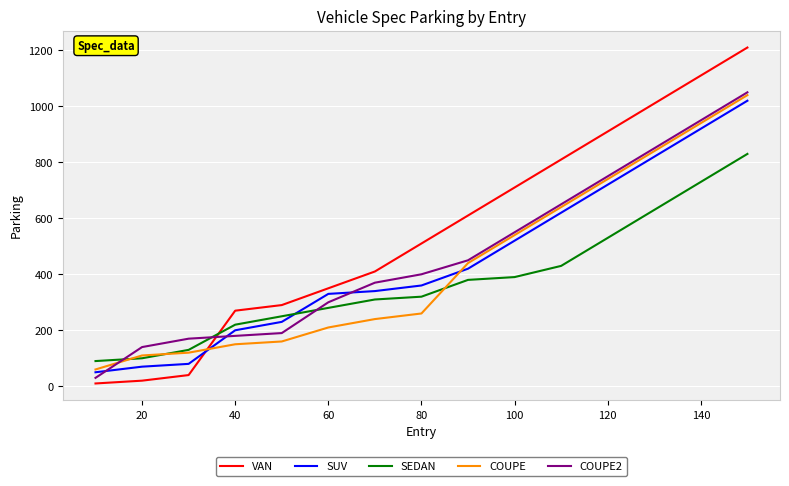

Which series has the largest total across all categories?

VAN